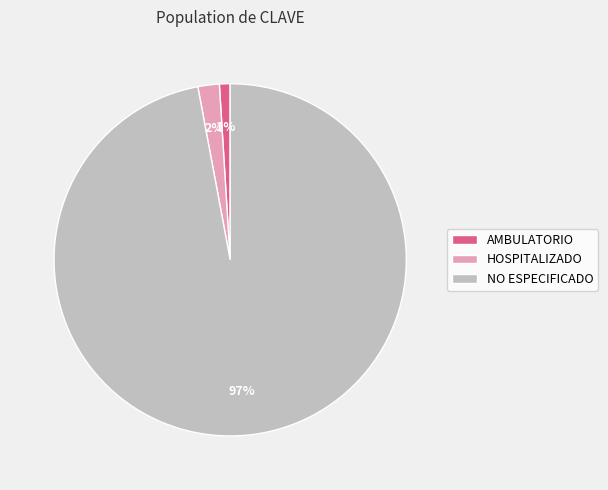

Between HOSPITALIZADO and AMBULATORIO, which is larger?

HOSPITALIZADO